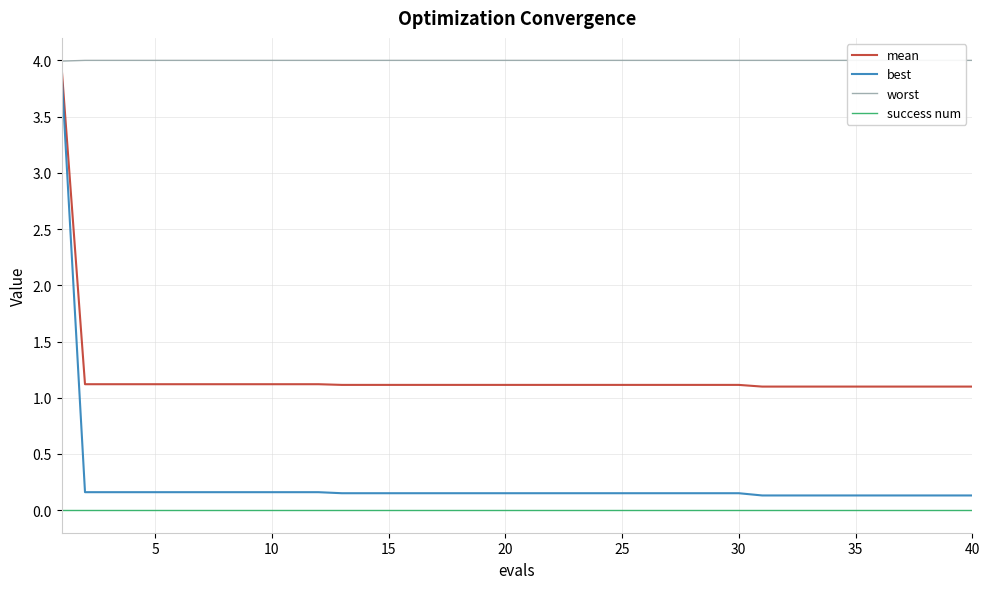

Is this an area chart (filled region under the line)?

No